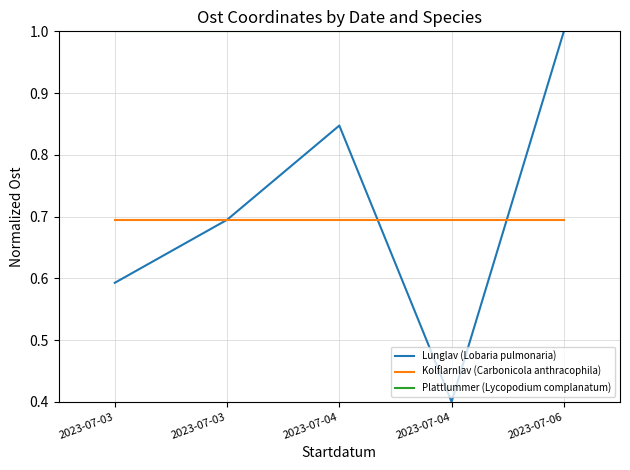

Does the chart display data point markers on the line(s)?

No